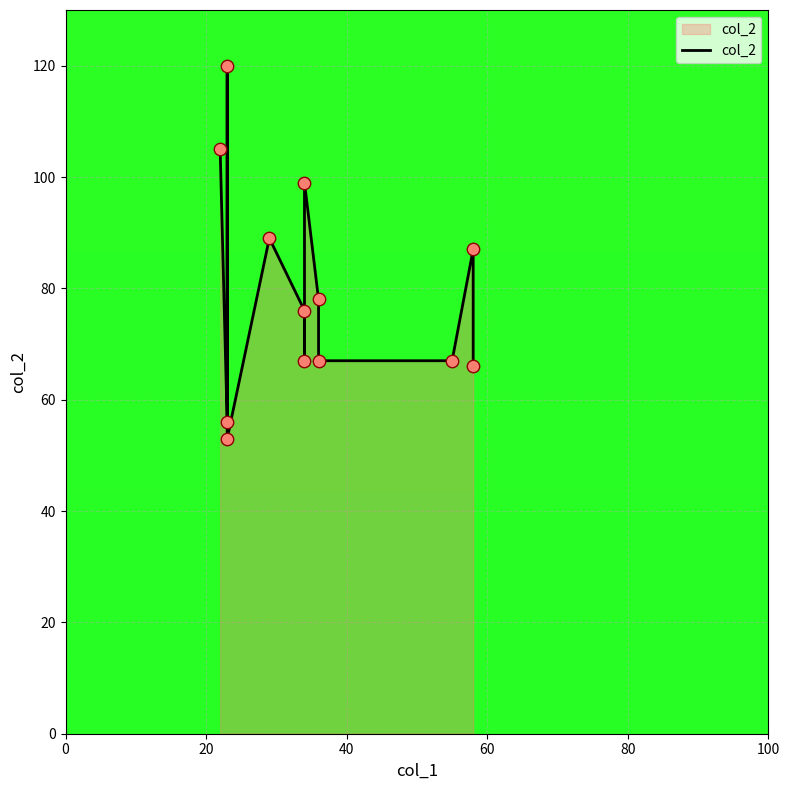

Approximately how many times larger is the value at 80 compared to 60?

1.7